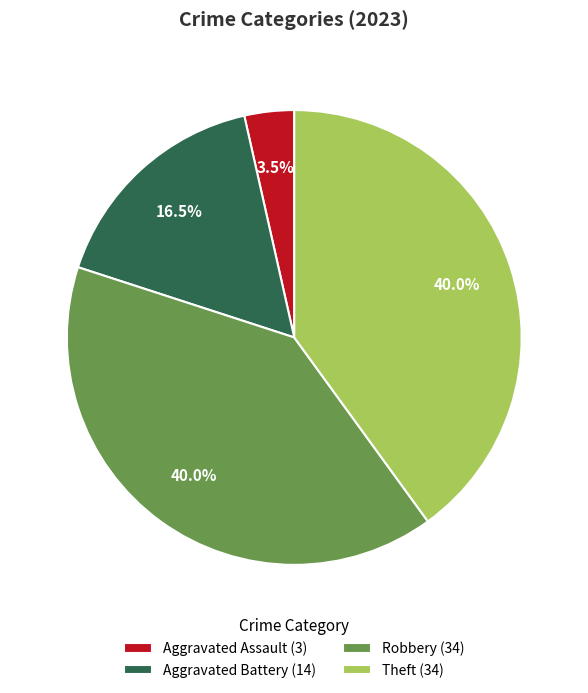

Does any single category account for the majority?

No